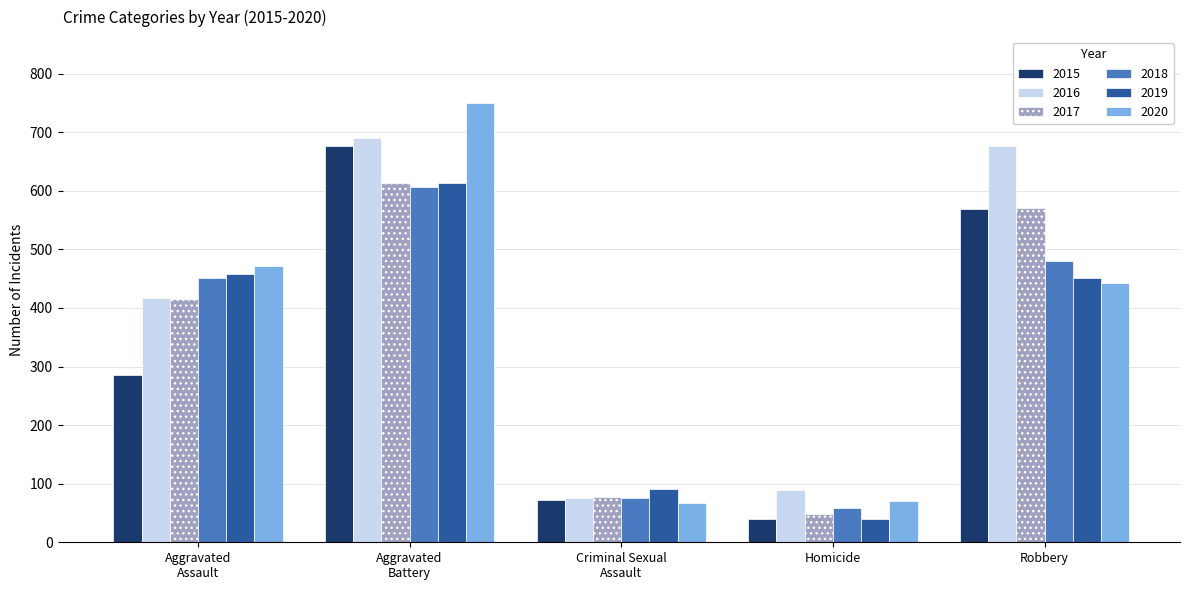

What is the spread (max minus min) of values at Homicide?

50